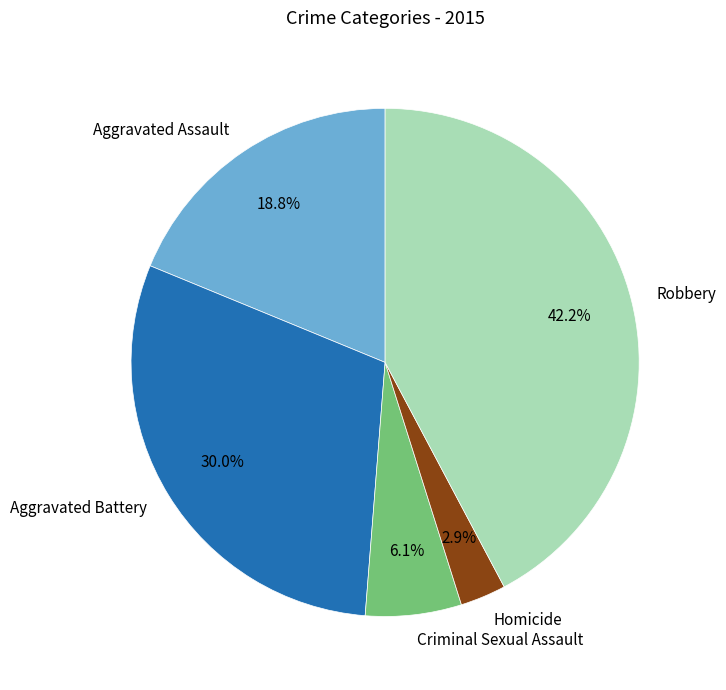

Which slice is the smallest?

Homicide